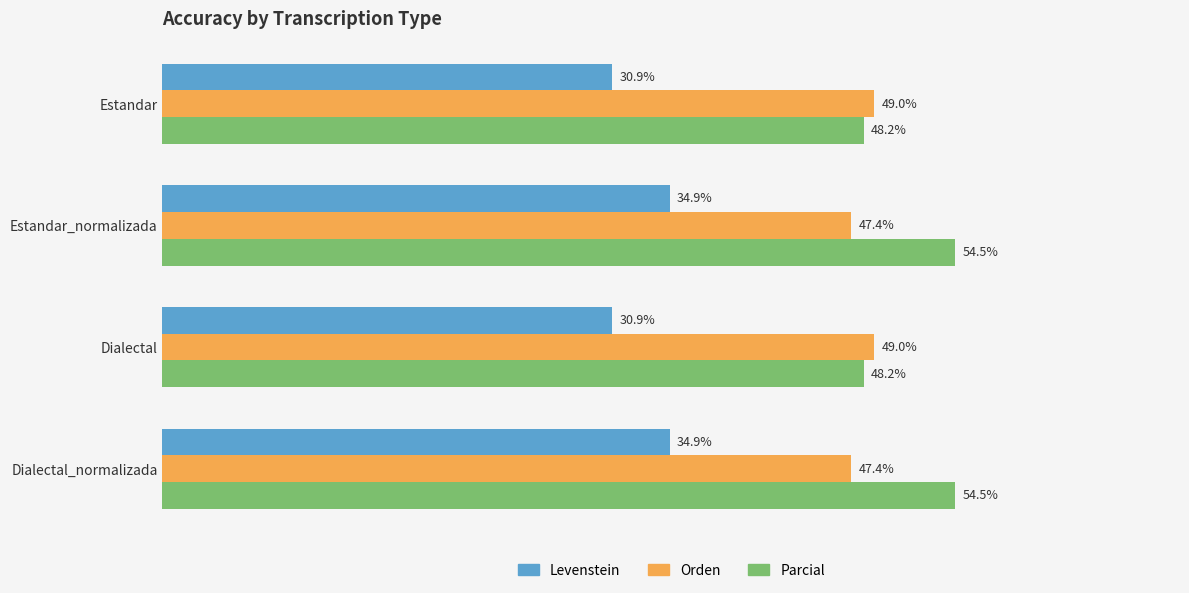

Which series has the largest total across all categories?

Parcial